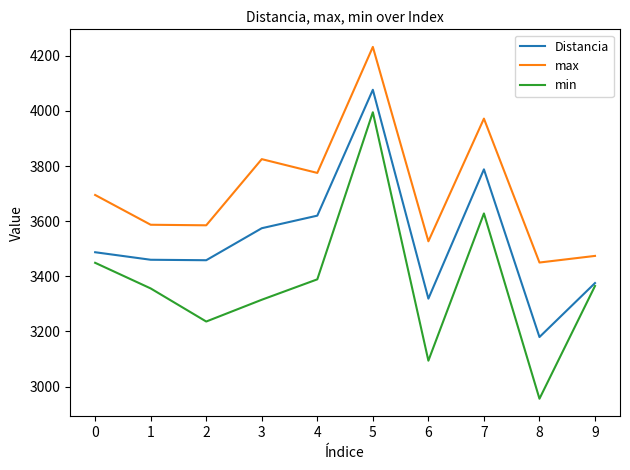

What is the spread (max minus min) of values at 2?

349.0